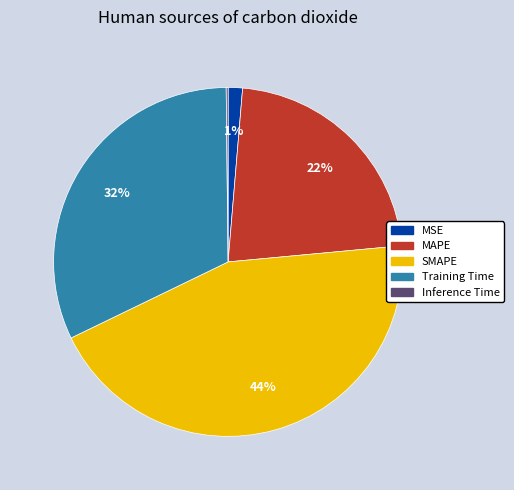

To the nearest percent, what is the average slice percentage?

20%